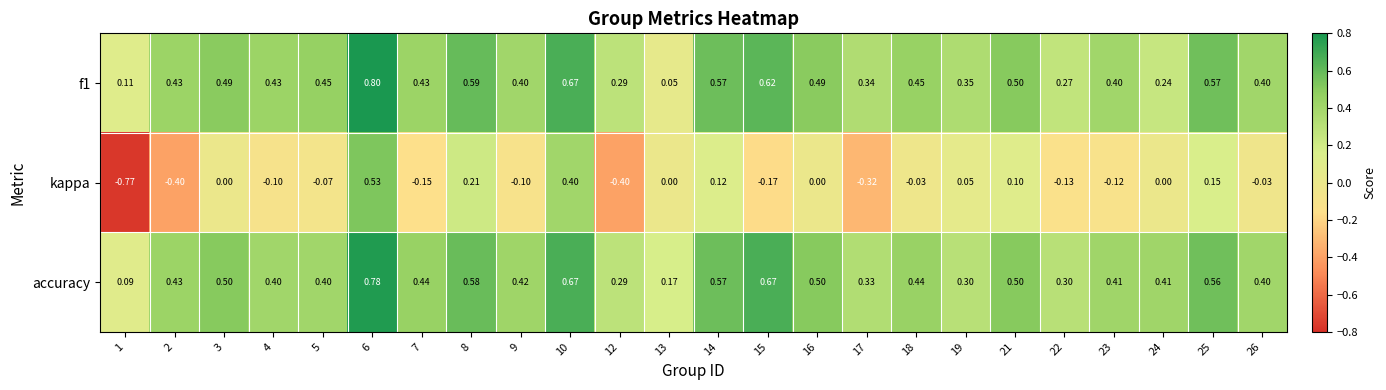

Which series changed the most between 9 and 18?

kappa